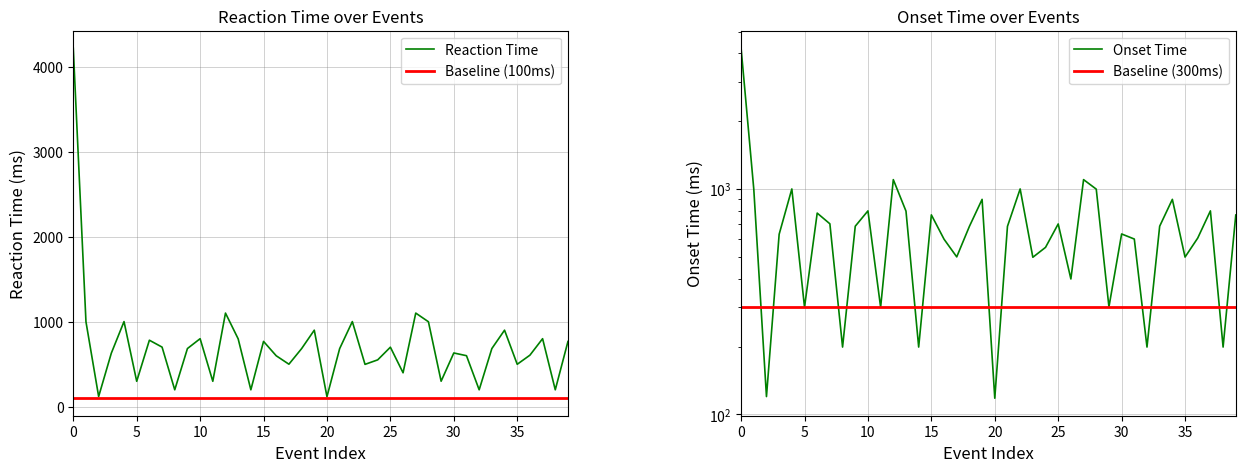

List the series in order of their peak value, highest first.

Reaction Time, Onset Time, Baseline (300ms), Baseline (100ms)